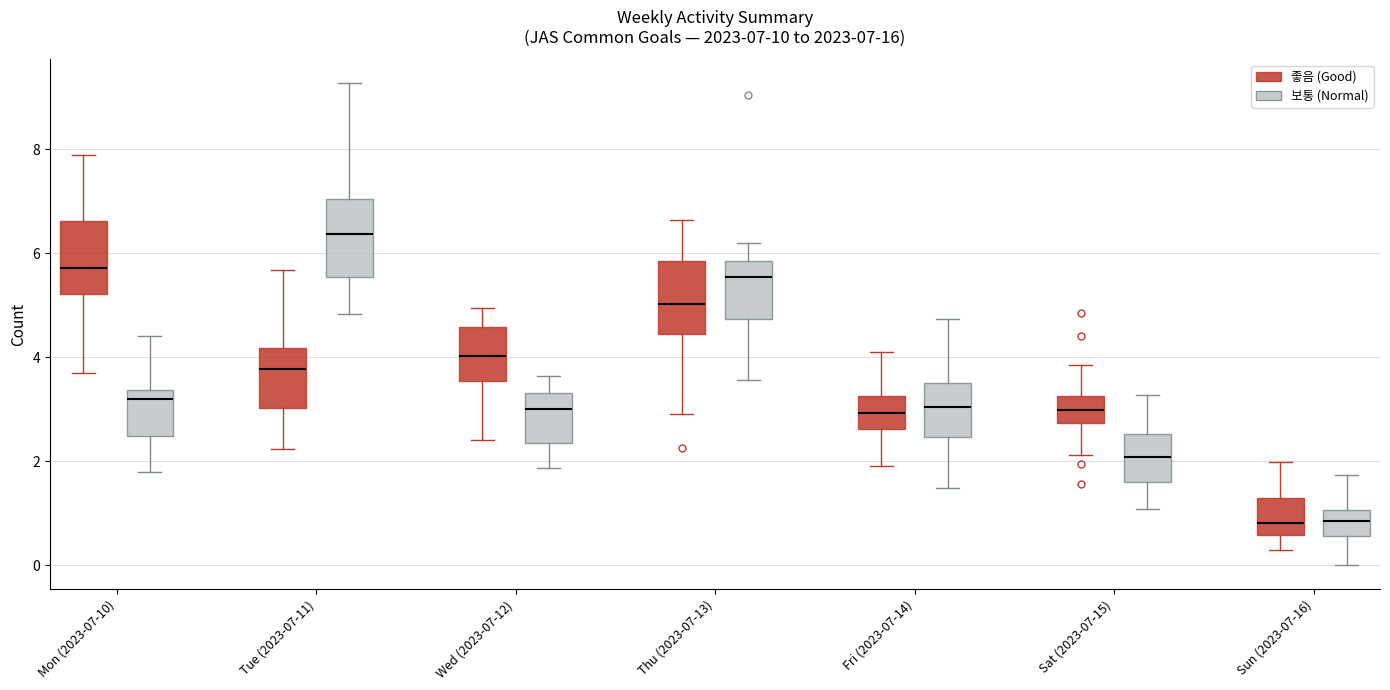

Which box's median line is the highest?

Tue (2023-07-11) (보통 (Normal))